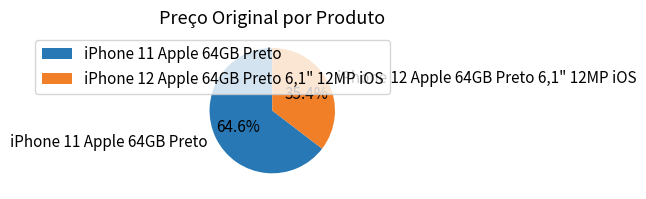

True or false: iPhone 11 Apple 64GB Preto accounts for 52% of the total.

False